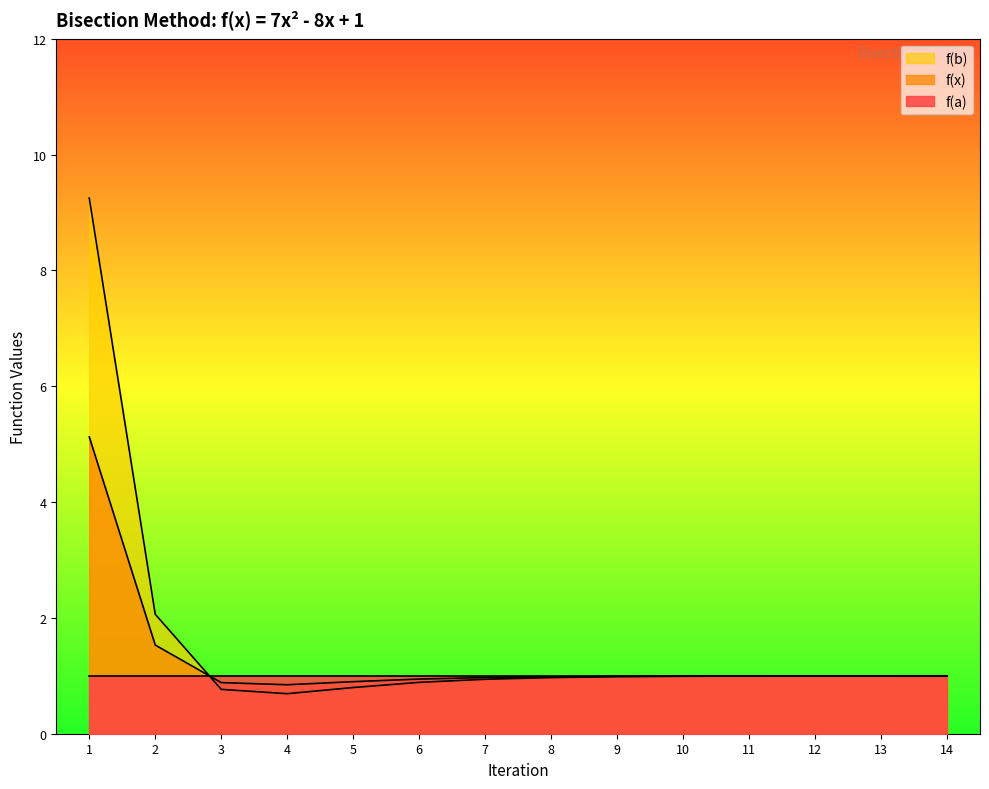

Which series ends up on top after the final intersection of f(x) and f(b)?

f(b)